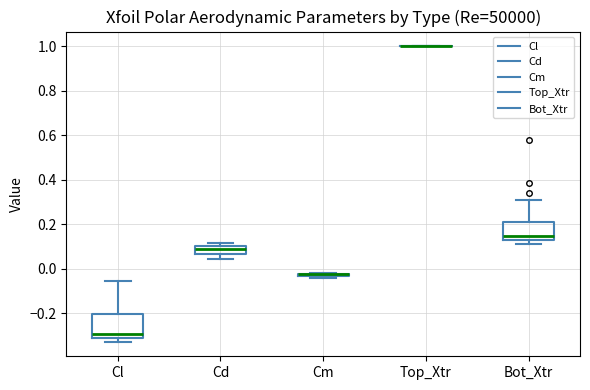

Which box is the tallest, from its lower edge to its upper edge?

Cl